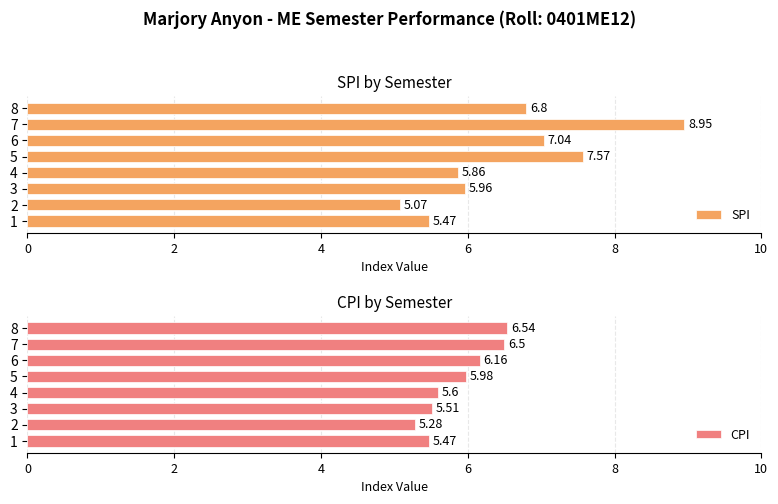

Rank the categories by SPI value from lowest to highest.

2, 1, 4, 3, 8, 6, 5, 7